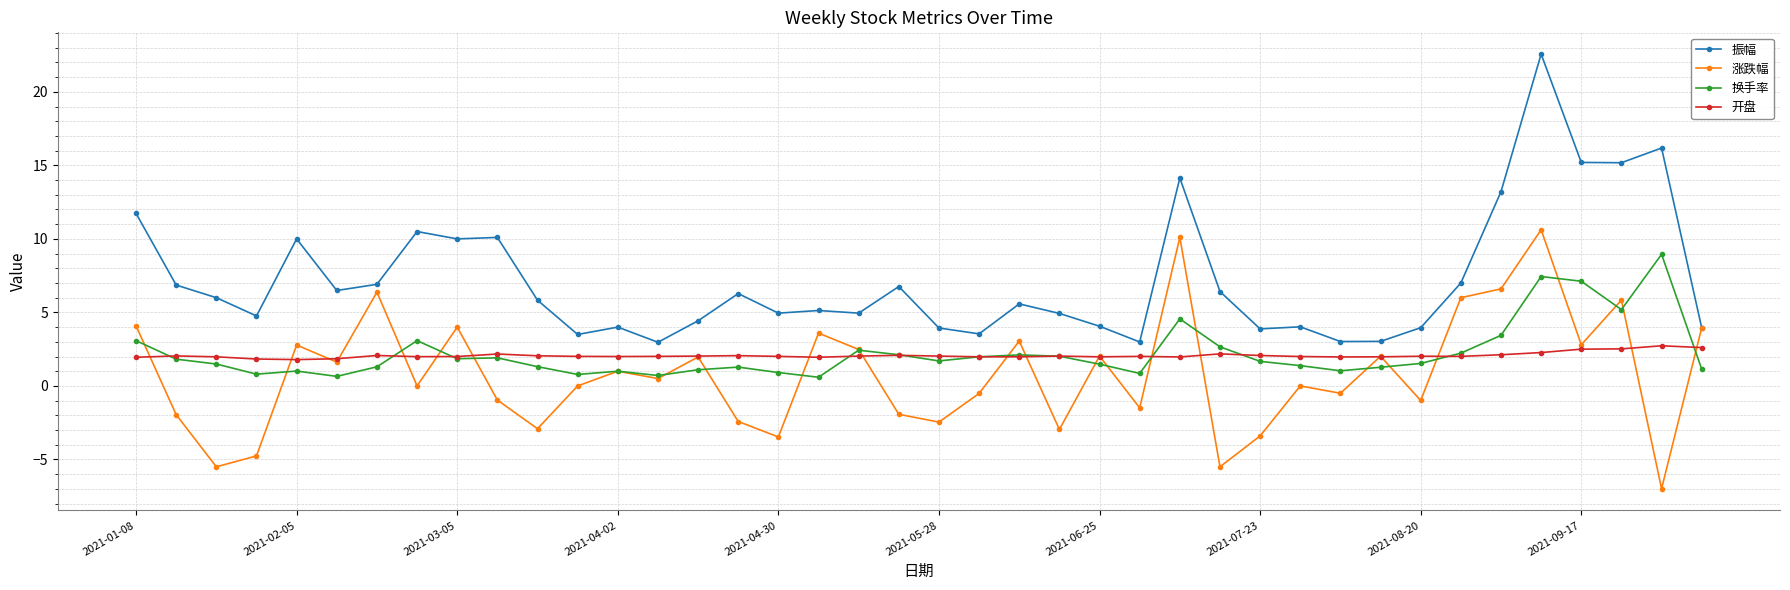

True or false: 涨跌幅 has more than 0 interior local peaks.

True